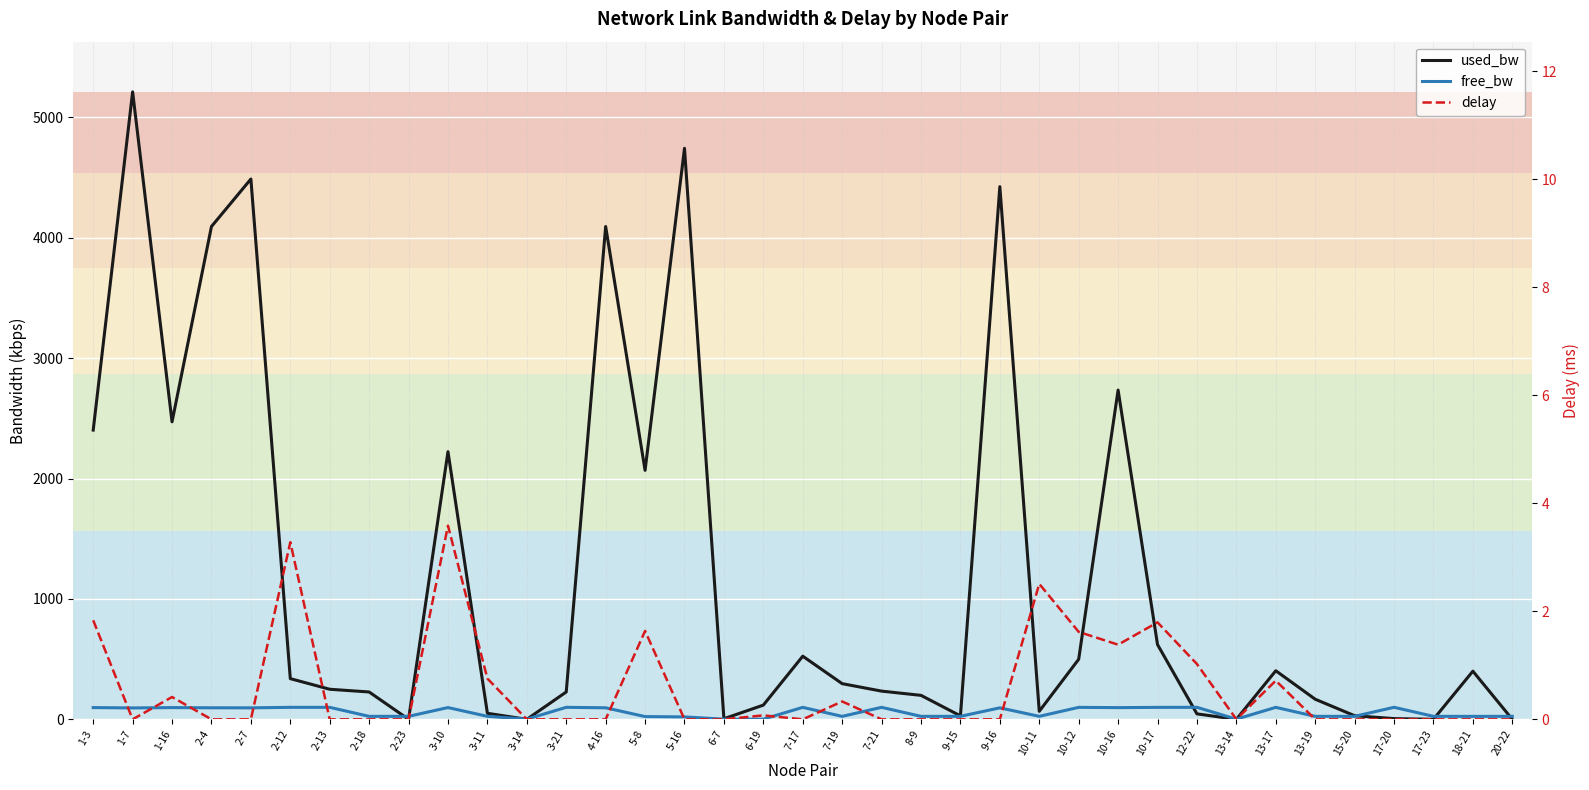

What is the label of the 22nd point from the right?

5-16